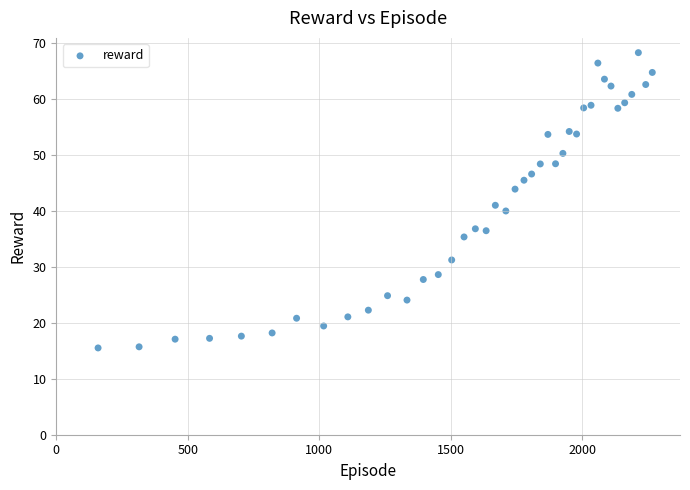

What is the range of Y values (max minus min)?

52.8